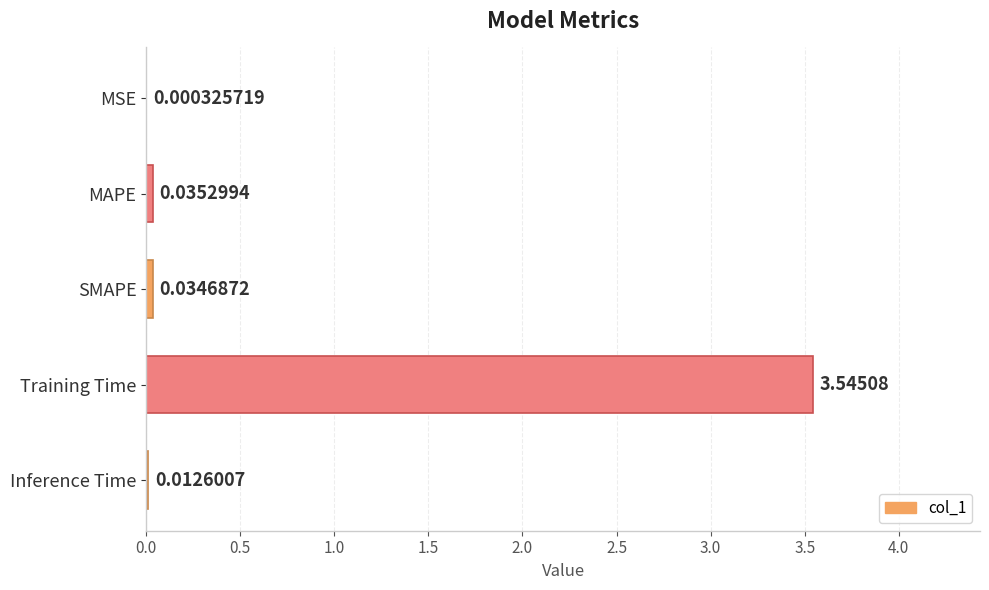

Are the bars horizontal?

Yes